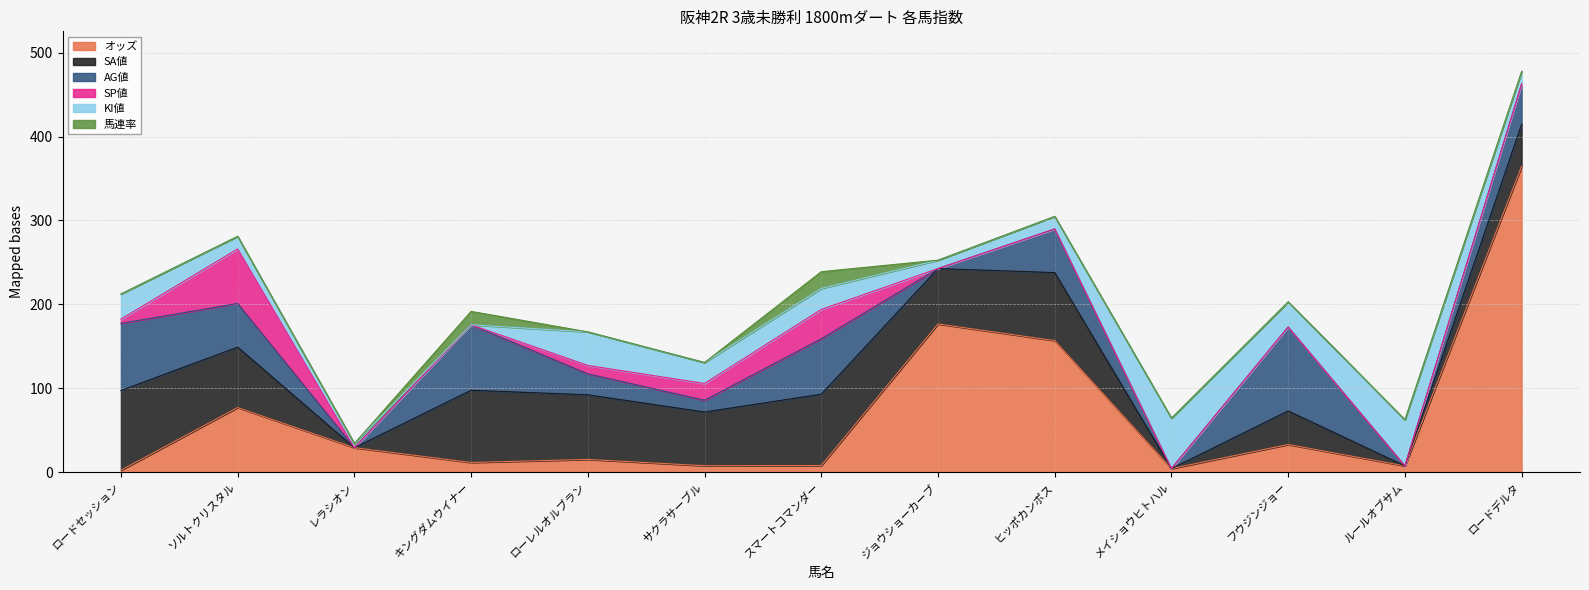

The 馬連率 series shows 0.0 at サクラサーブル. True or false?

True